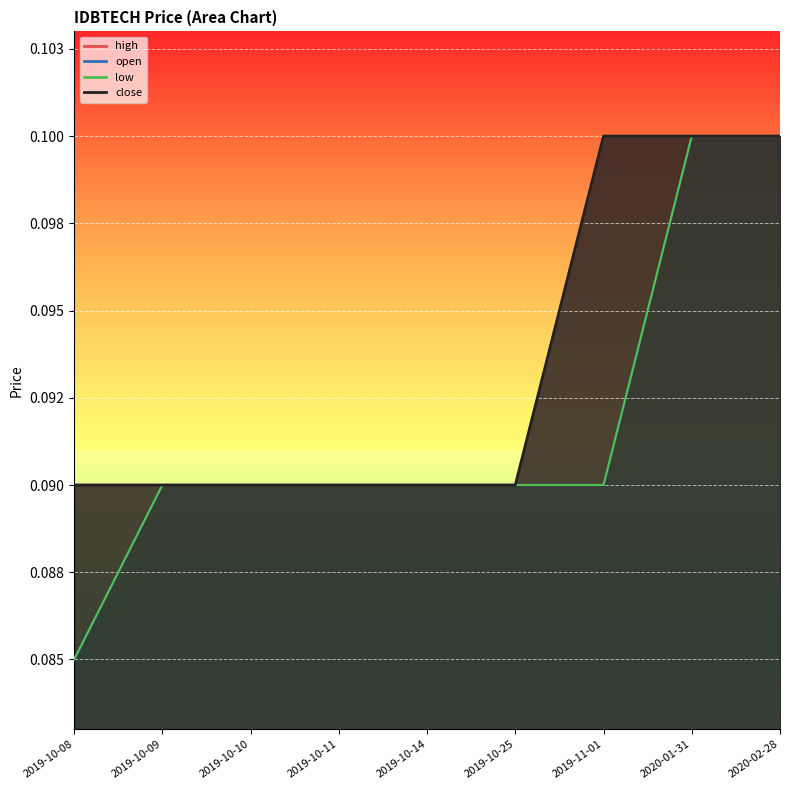

At how many categories does at least one series exceed 0?

9